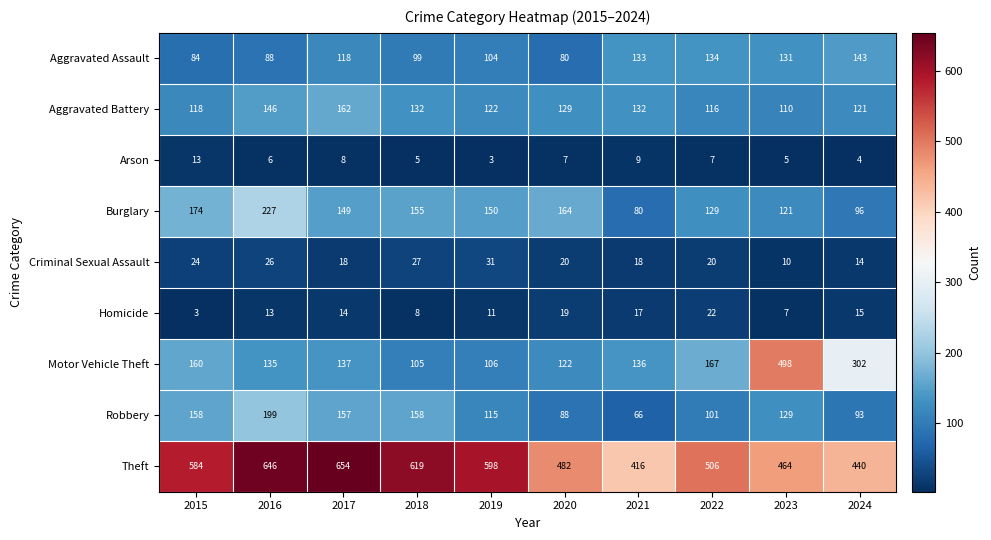

At which label does Arson first exceed 7?

2015